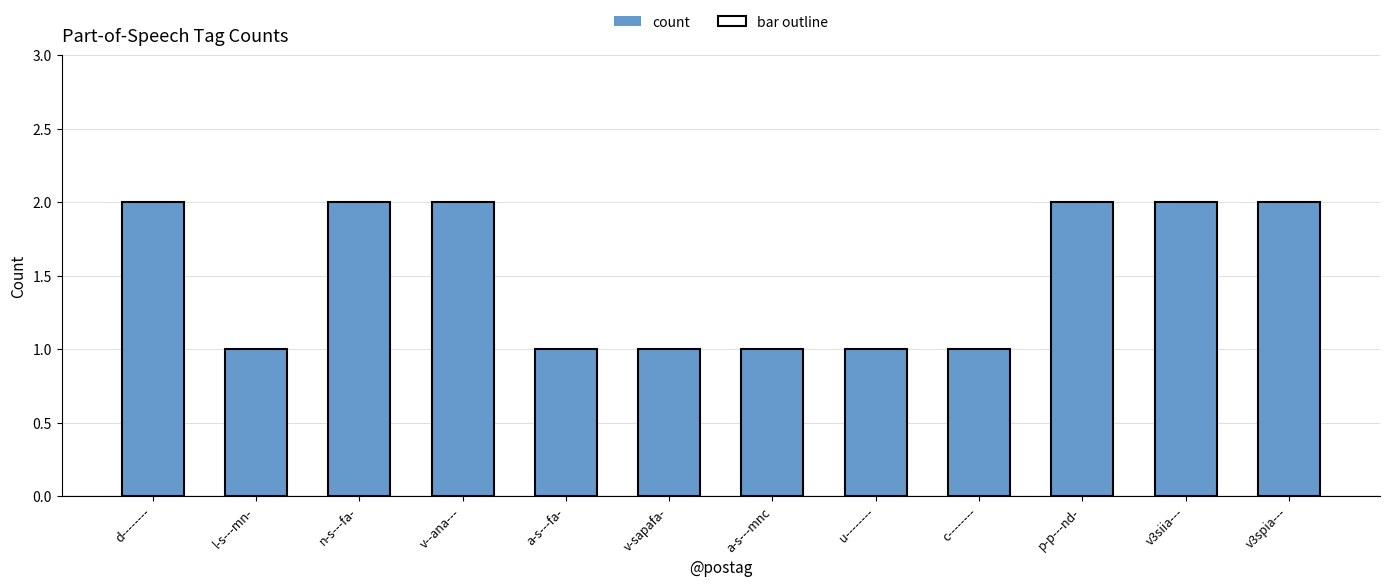

Reading left to right, what are all the values shown in this chart?

d--------=2	l-s---mn-=1	n-s---fa-=2	v--ana---=2	a-s---fa-=1	v-sapafa-=1	a-s---mnc=1	u--------=1	c--------=1	p-p---nd-=2	v3siia---=2	v3spia---=2